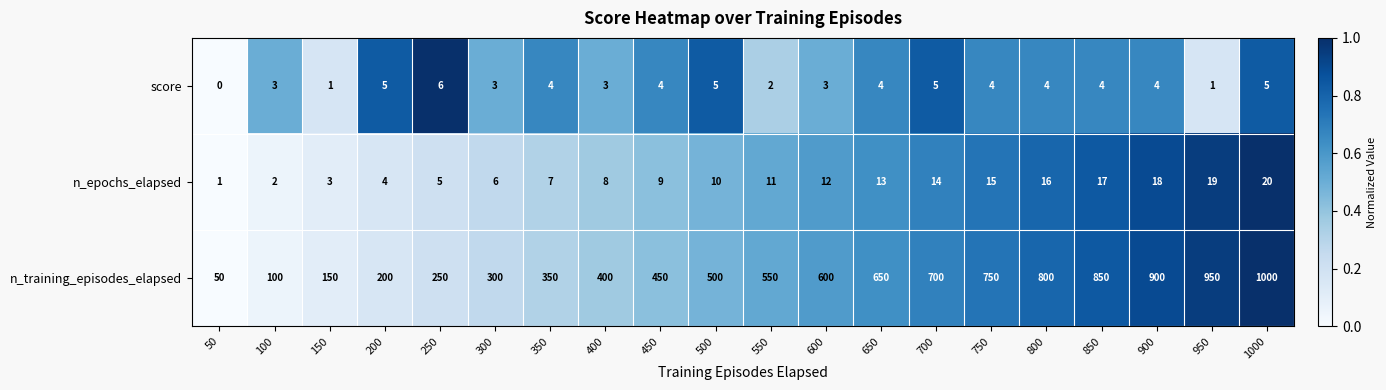

What is the average value of the n_training_episodes_elapsed series?

525